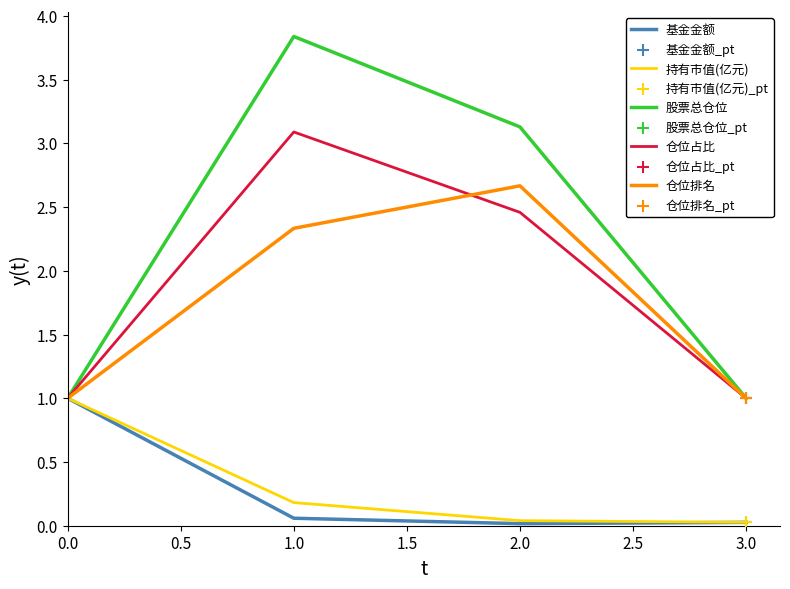

Is the value of 持有市值(亿元) at 2.0 greater than the value of 仓位排名 at 0.0?

No